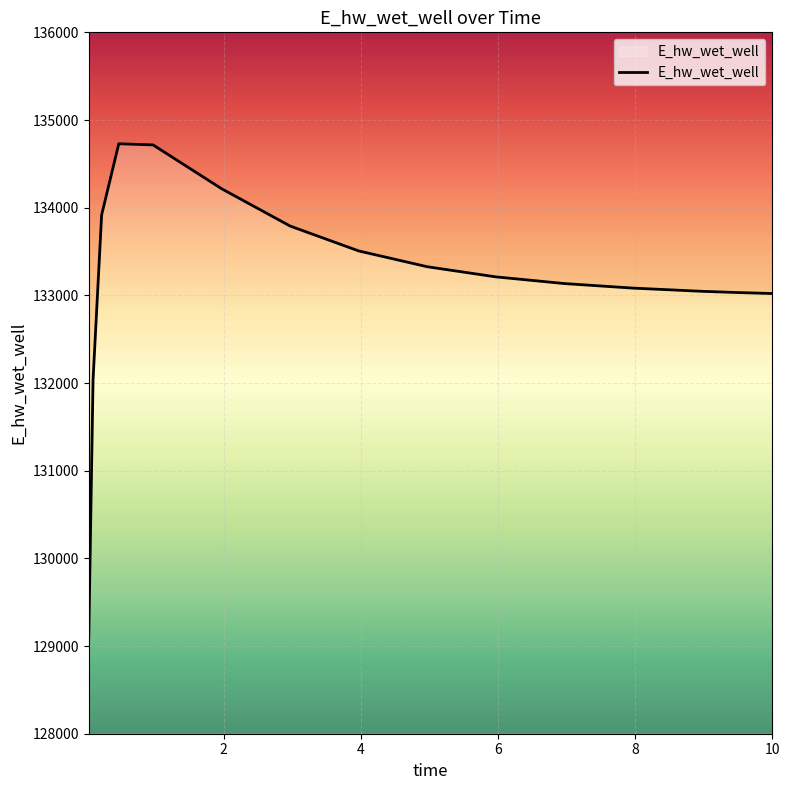

Does the chart display data point markers on the line(s)?

No